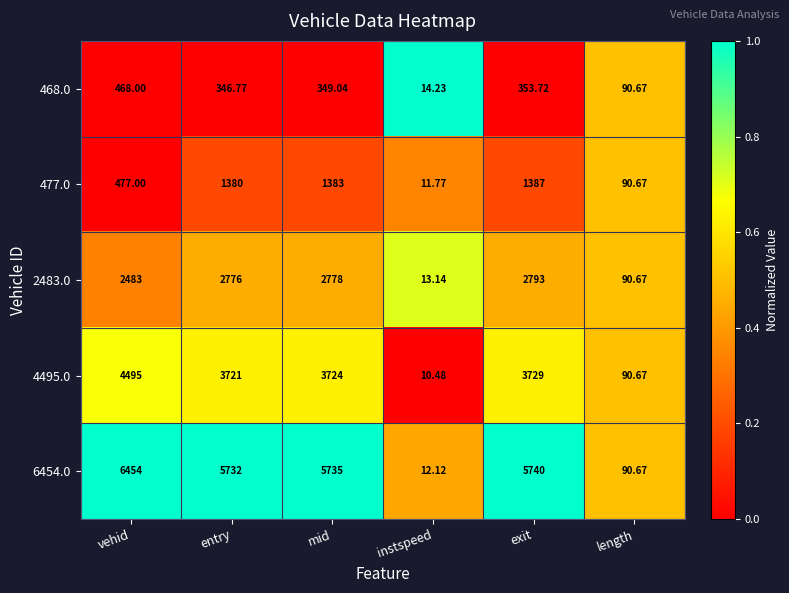

Rank the categories by 6454.0 value from lowest to highest.

instspeed, length, entry, mid, exit, vehid